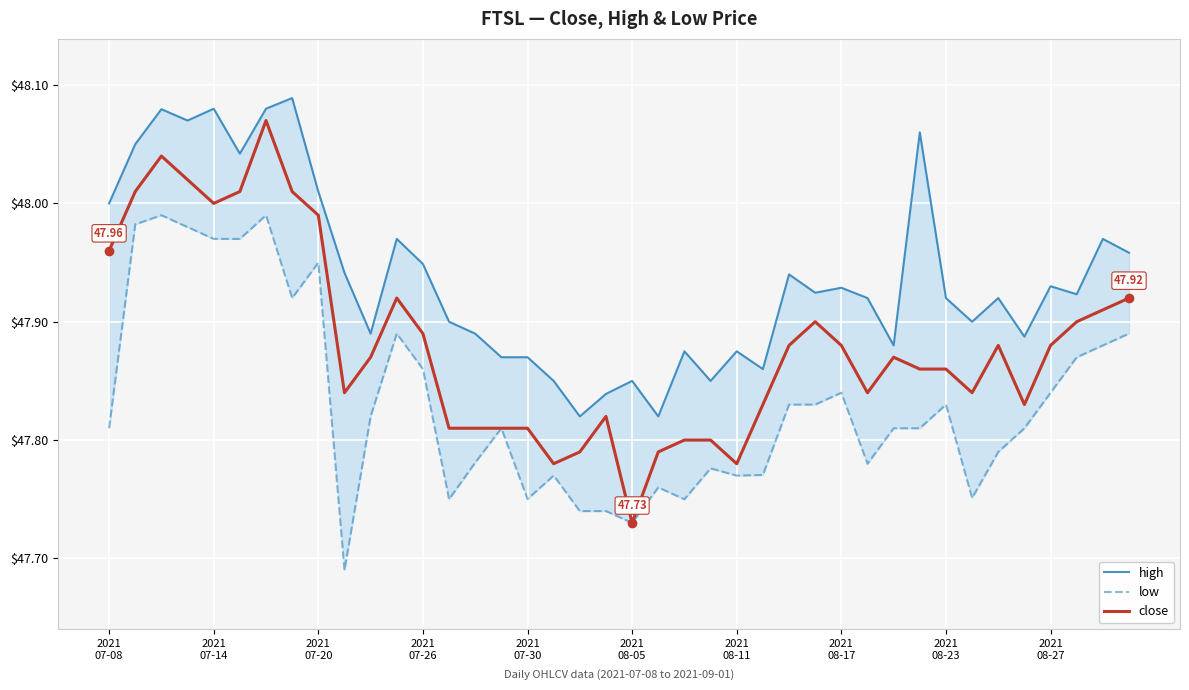

Is it true that close equals 47.9 at 10?

True